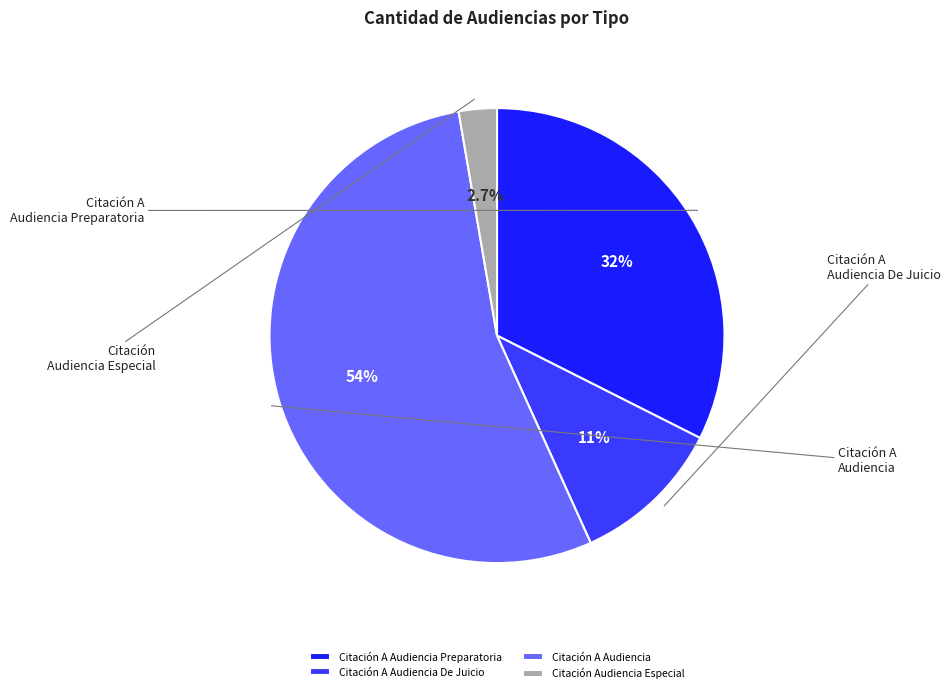

Is it true that Citación A Audiencia is 54% of the pie?

True